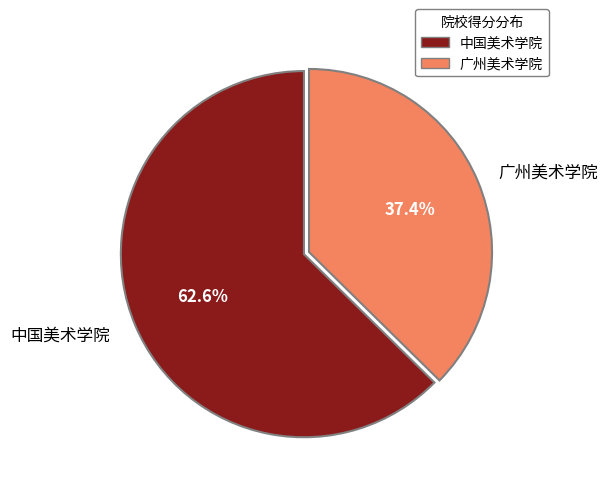

Count the number of slices in the pie.

2